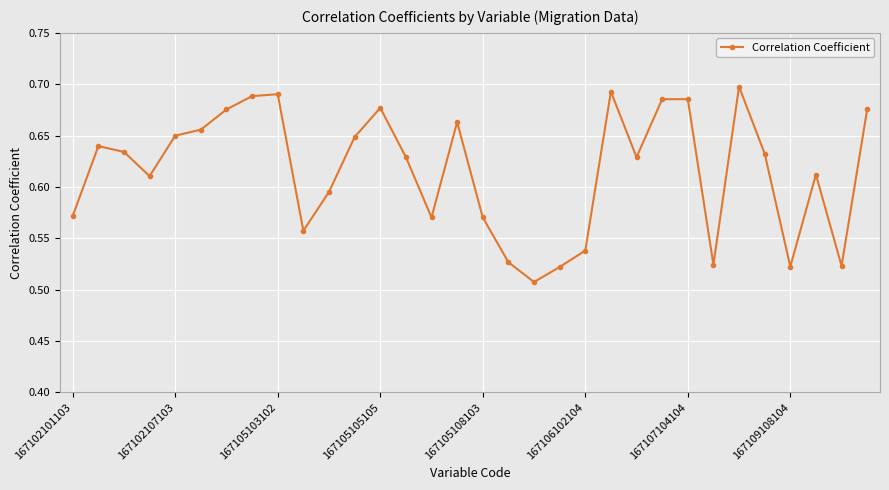

How many interior local valleys (lower than both neighbors) does the data have?

8